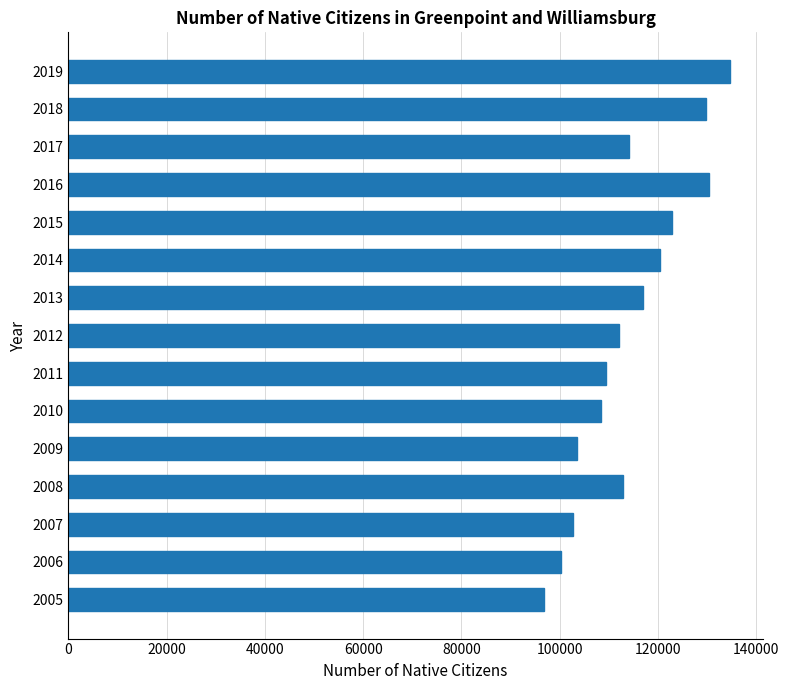

How many distinct data groups are displayed?

1